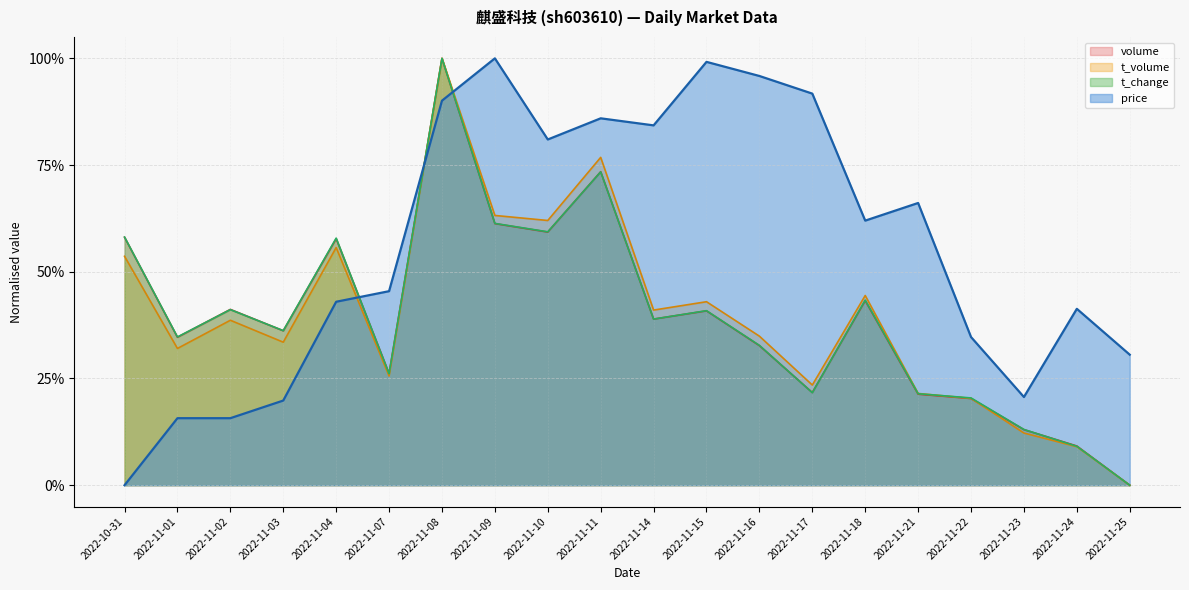

The volume series shows 0.5 at 2022-11-11. True or false?

False